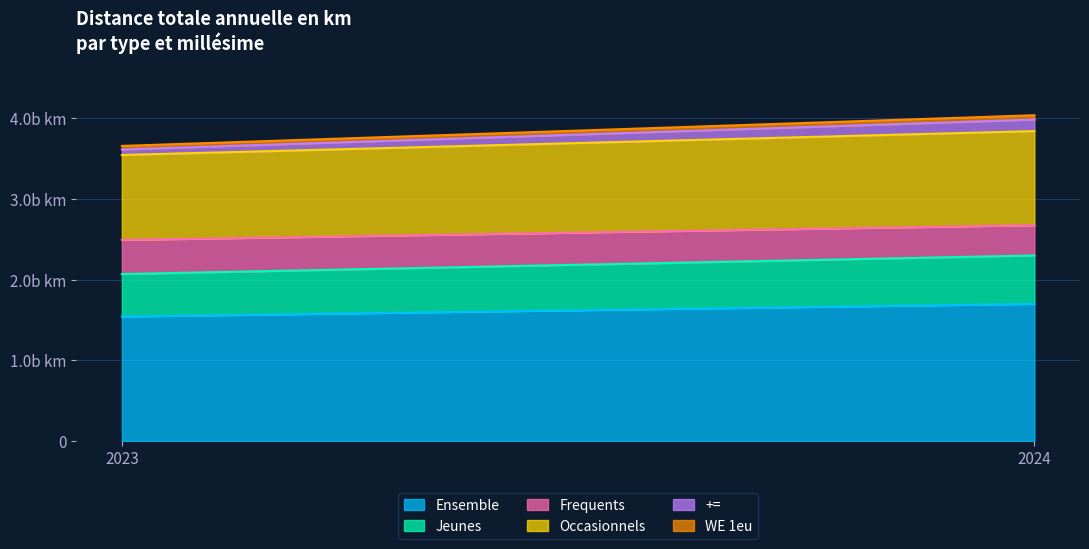

What is the value of the Occasionnels point at the 2nd from the left?

1167013440